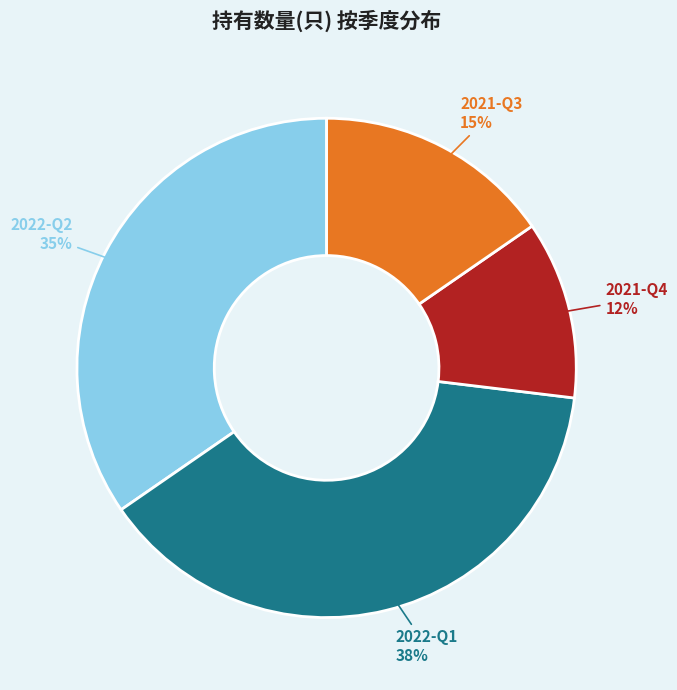

Which category has the biggest portion of the pie?

2022-Q1